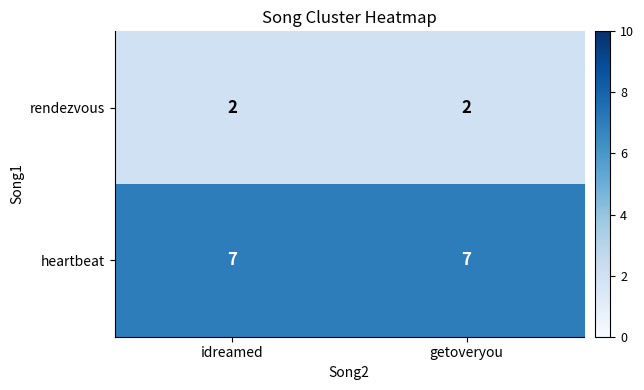

What is the total value across all series at idreamed?

9